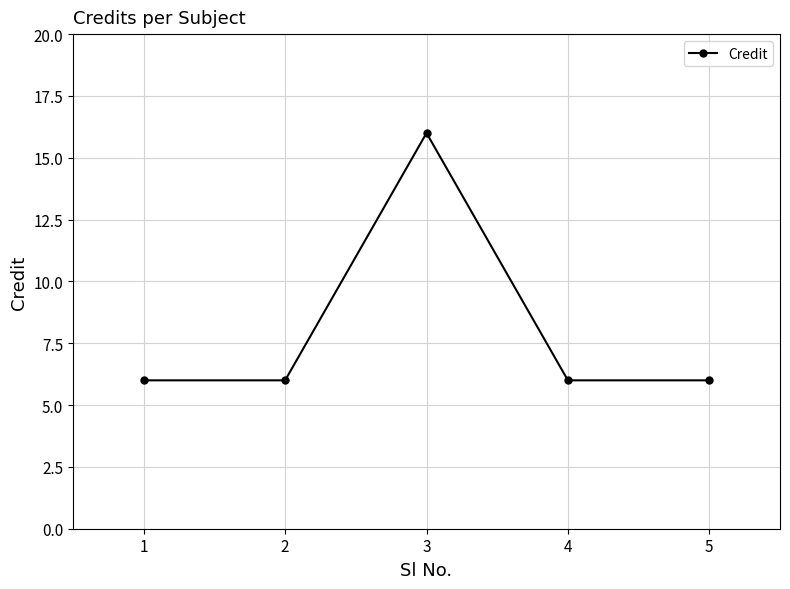

Is it true that the value at 3 is 27?

False